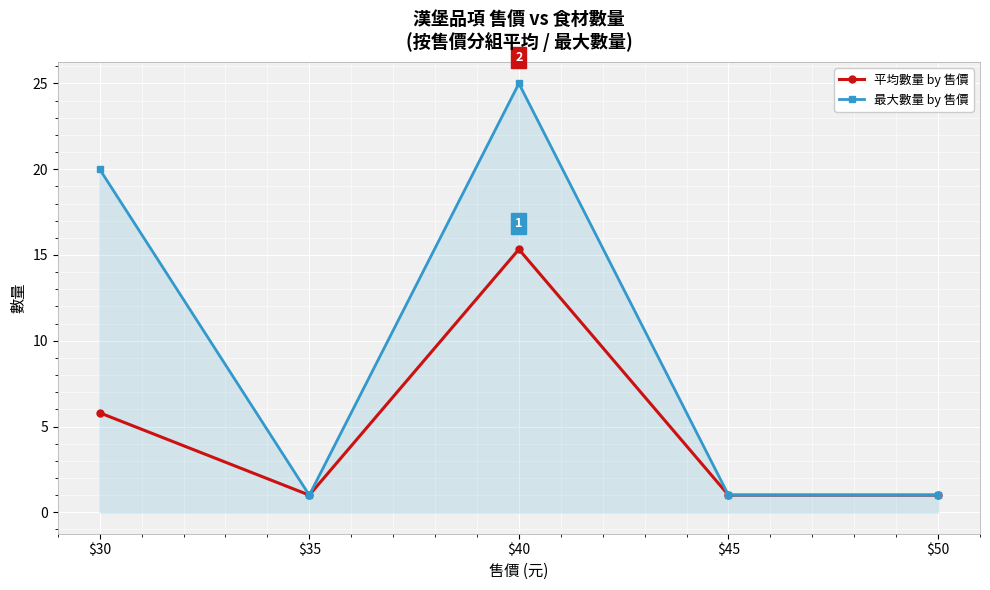

What is the difference between the maximum and second lowest values in the 最大數量 by 售價 series?

24.0